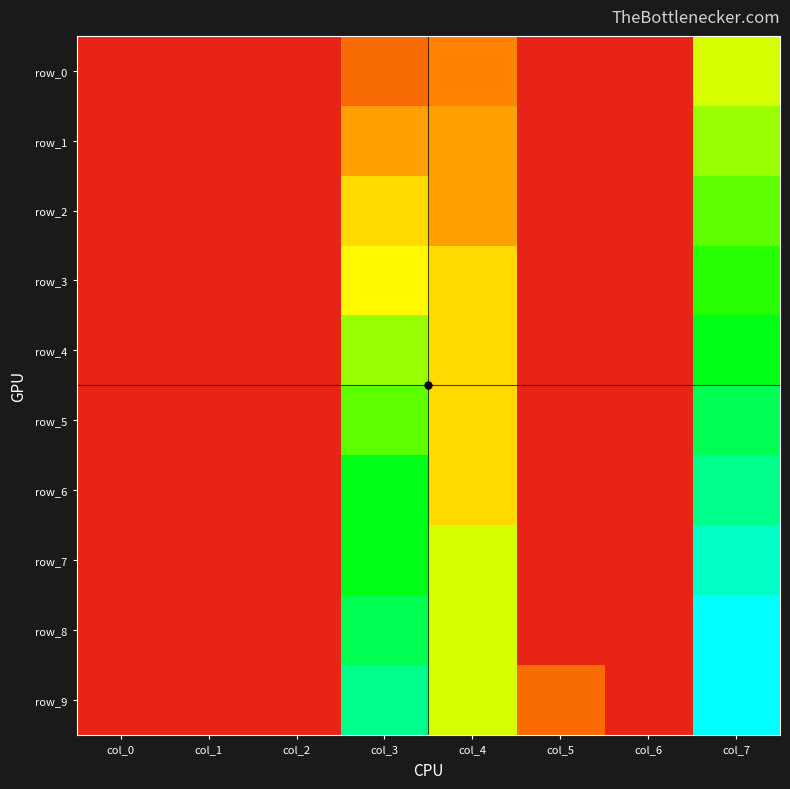

What is the difference between the maximum and minimum values in the row_5 series?

0.2